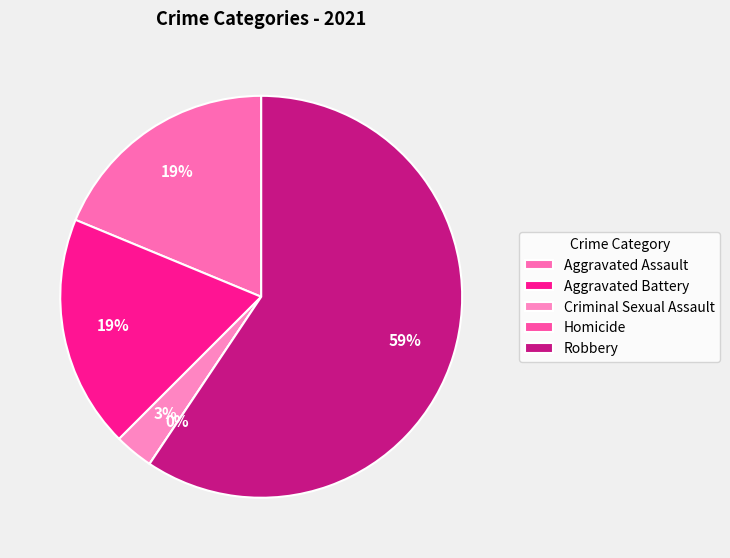

Which slice is the largest?

Robbery